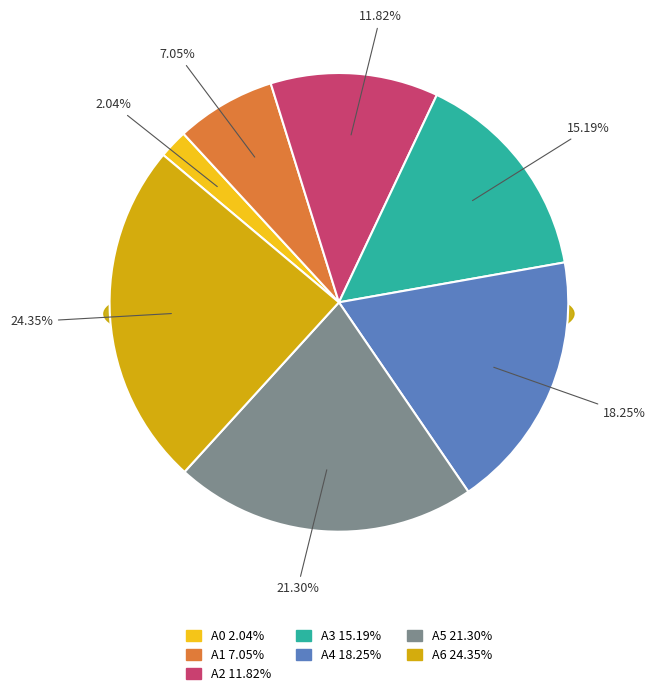

Which slice is the smallest?

A0